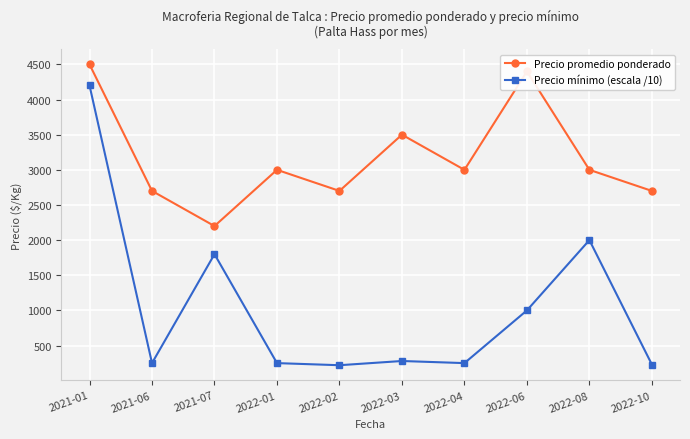

How many values in the Precio promedio ponderado series are below 3000?

4